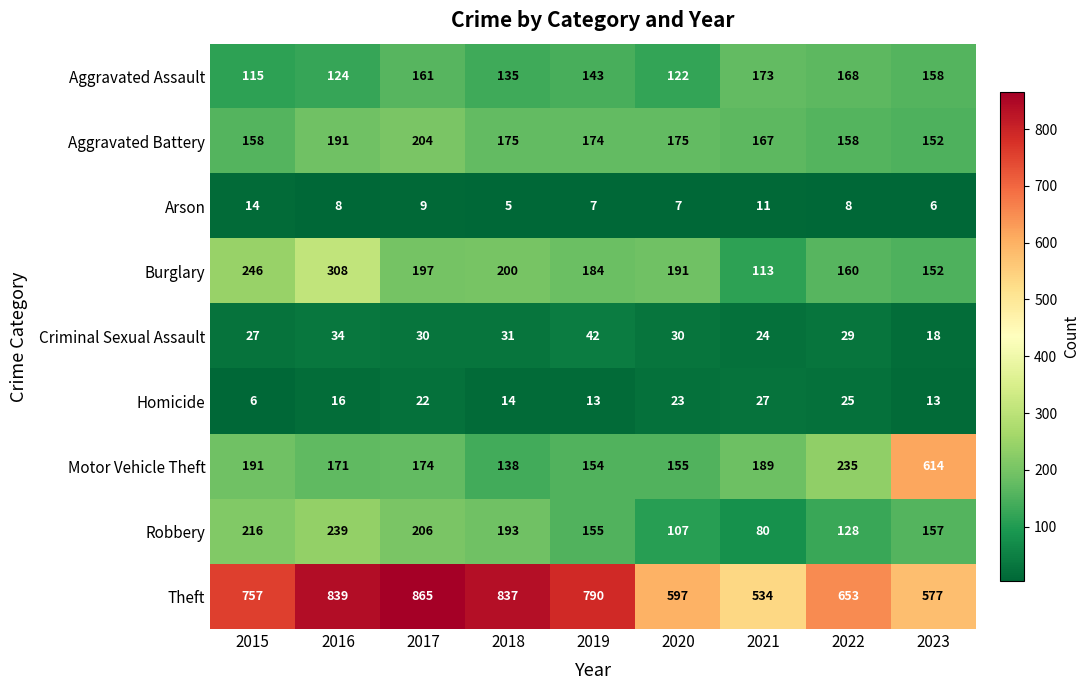

Which label corresponds to the largest value in the chart?

2017